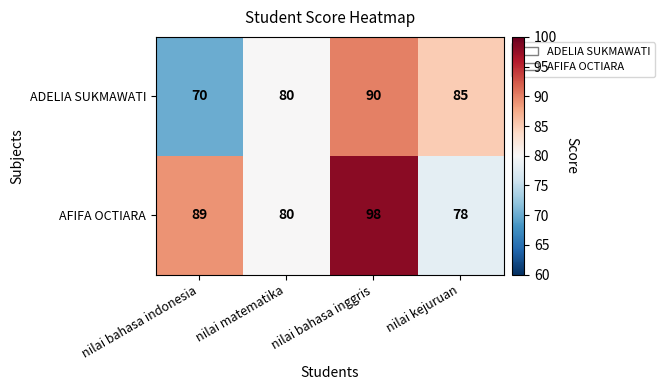

What is the average value of the AFIFA OCTIARA series?

86